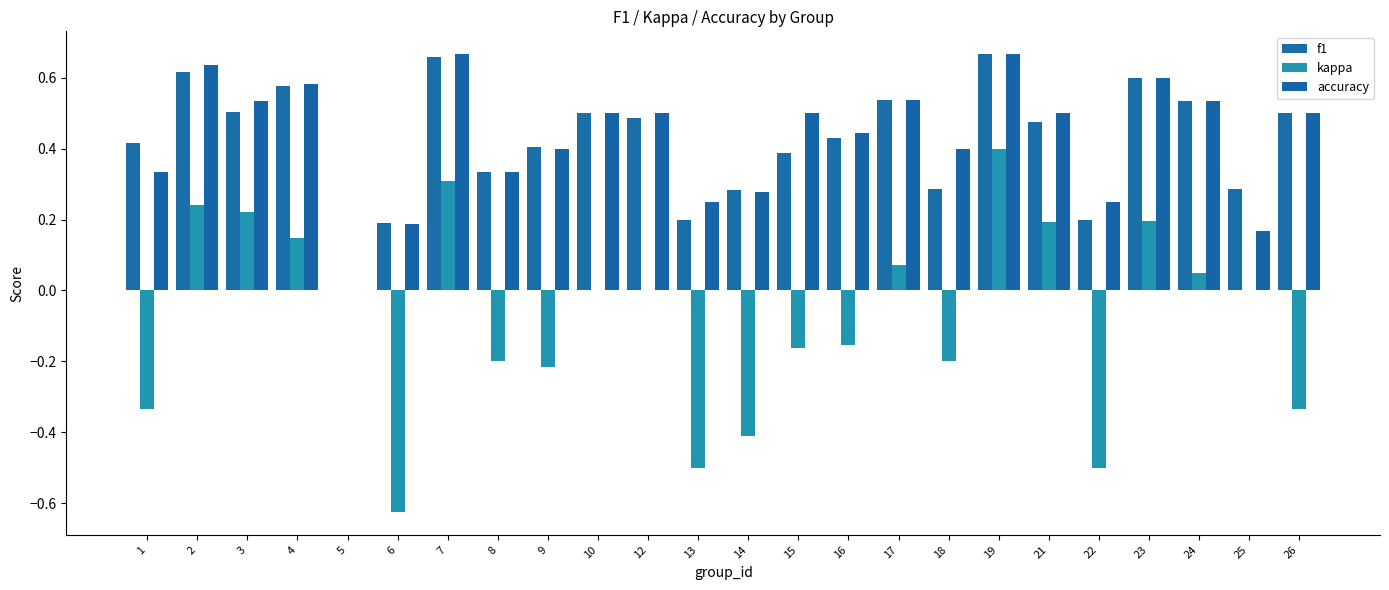

How many distinct data groups are displayed?

3